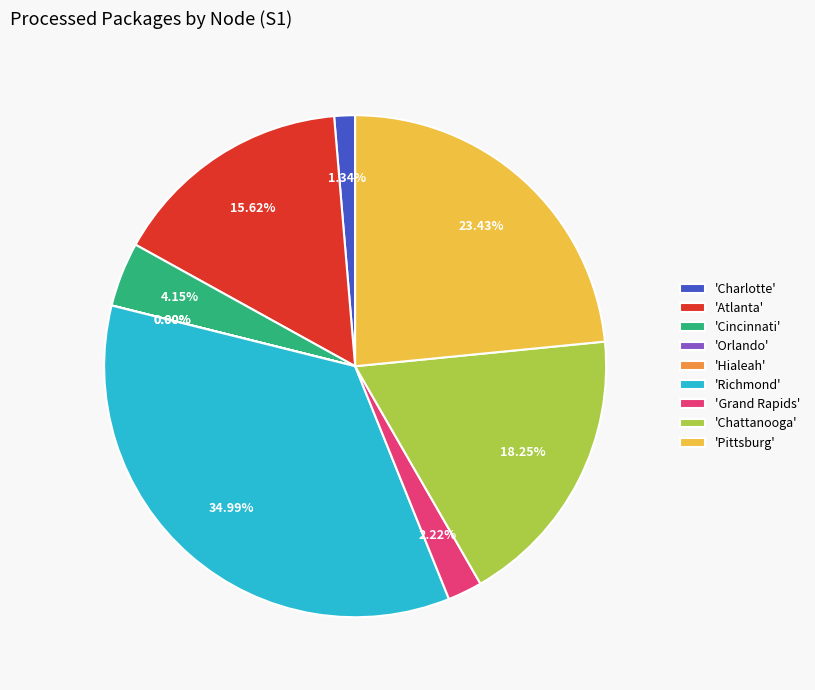

Which category has the biggest portion of the pie?

'Richmond'